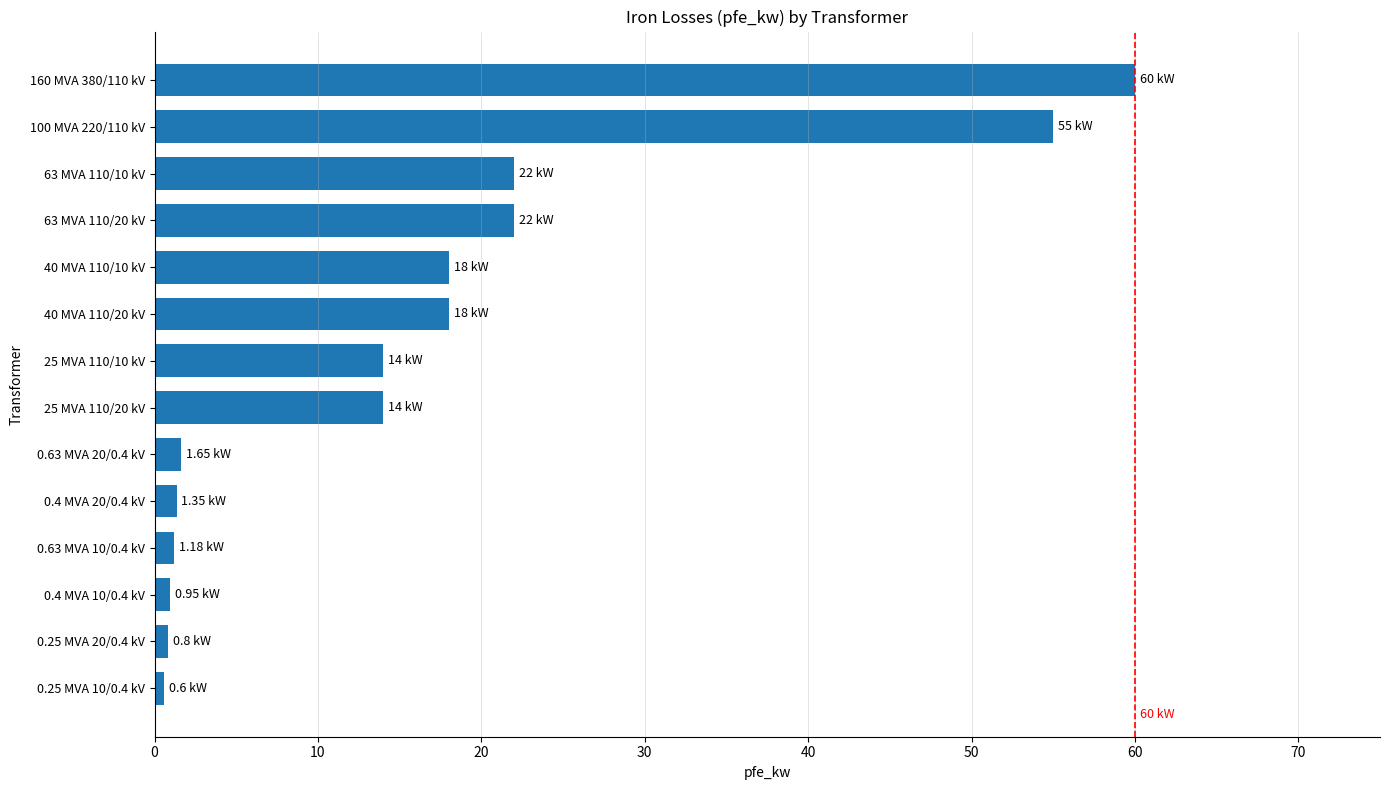

What is the average value?

16.4